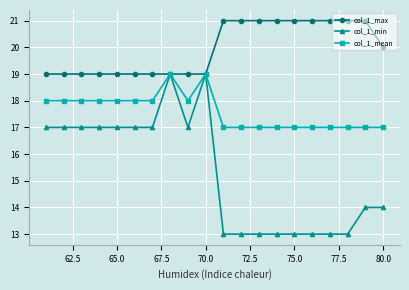

List the series in order of their overall mean, lowest first.

col_1_min, col_1_mean, col_1_max